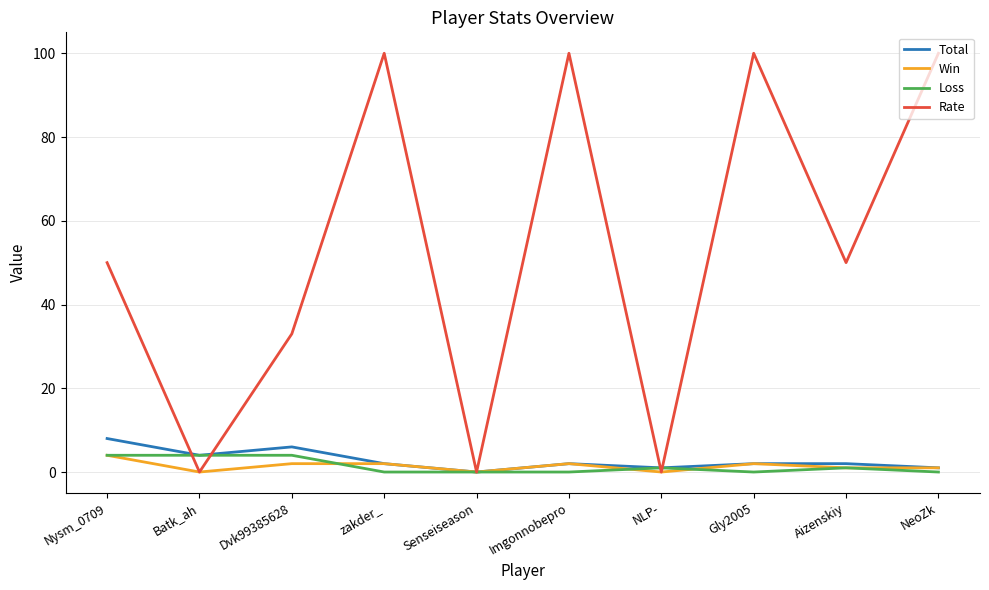

True or false: Rate has a value of -60 at Batk_ah.

False